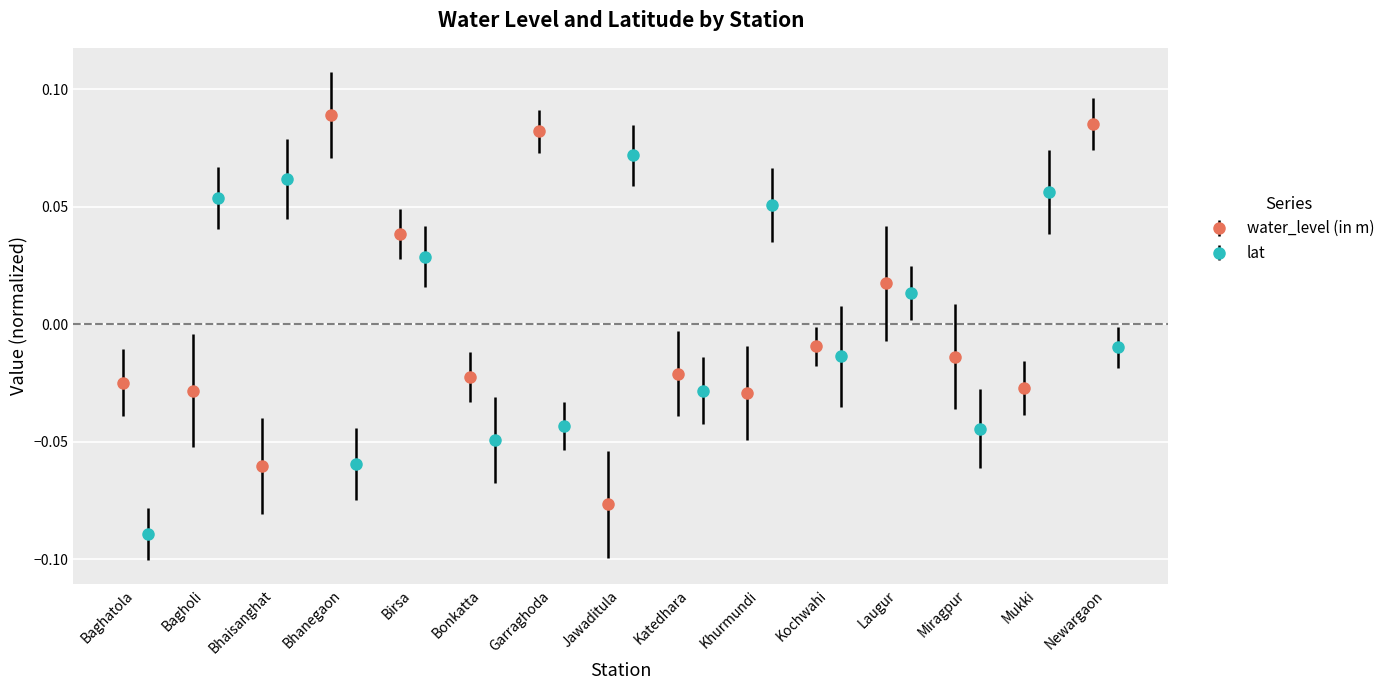

How many groups of bars are there?

15